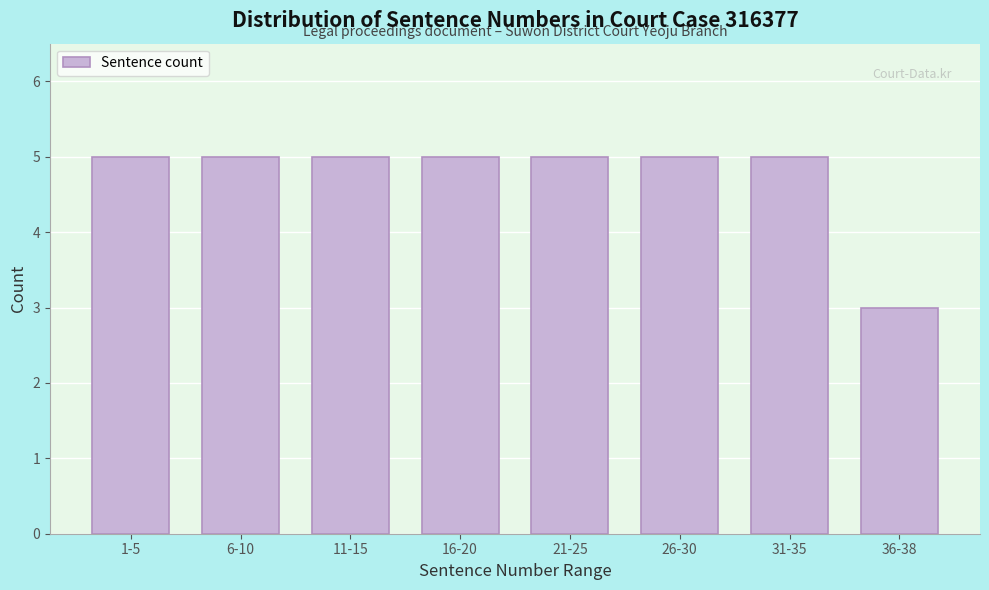

Reading left to right, list all the values displayed in this chart.

1-5=5	6-10=5	11-15=5	16-20=5	21-25=5	26-30=5	31-35=5	36-38=3